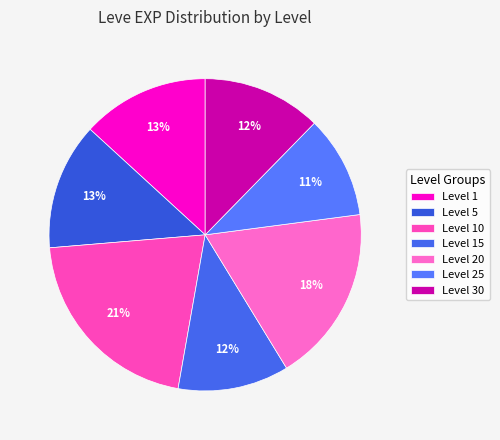

To the nearest percent, what is the average slice percentage?

14%